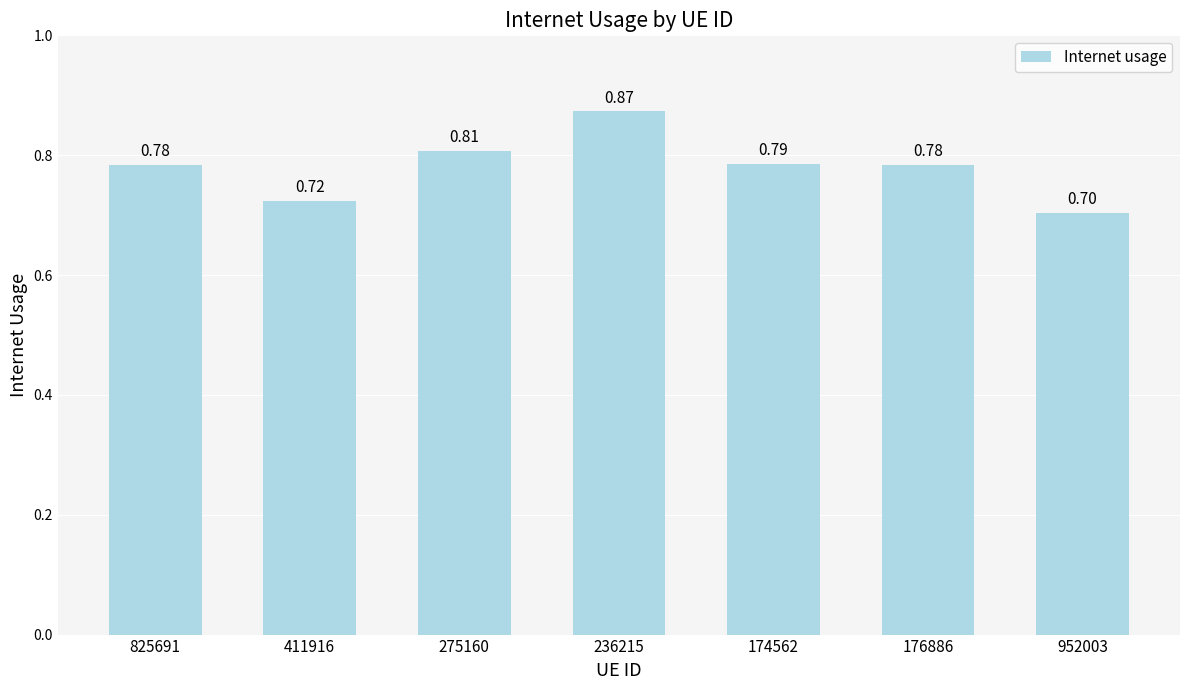

Are the bars grouped side by side (vs. stacked)?

No